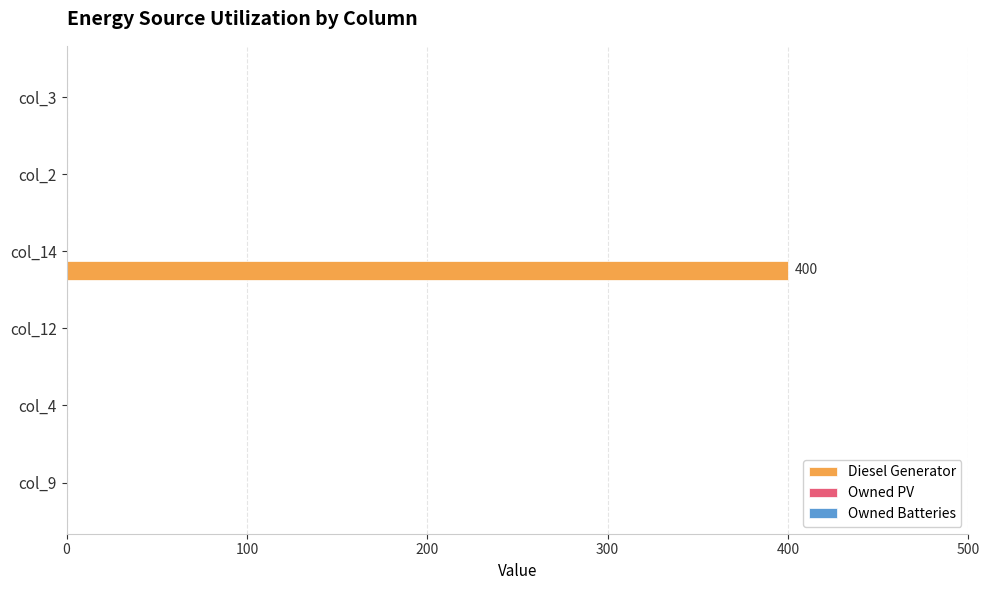

What is the sum of all values?

400